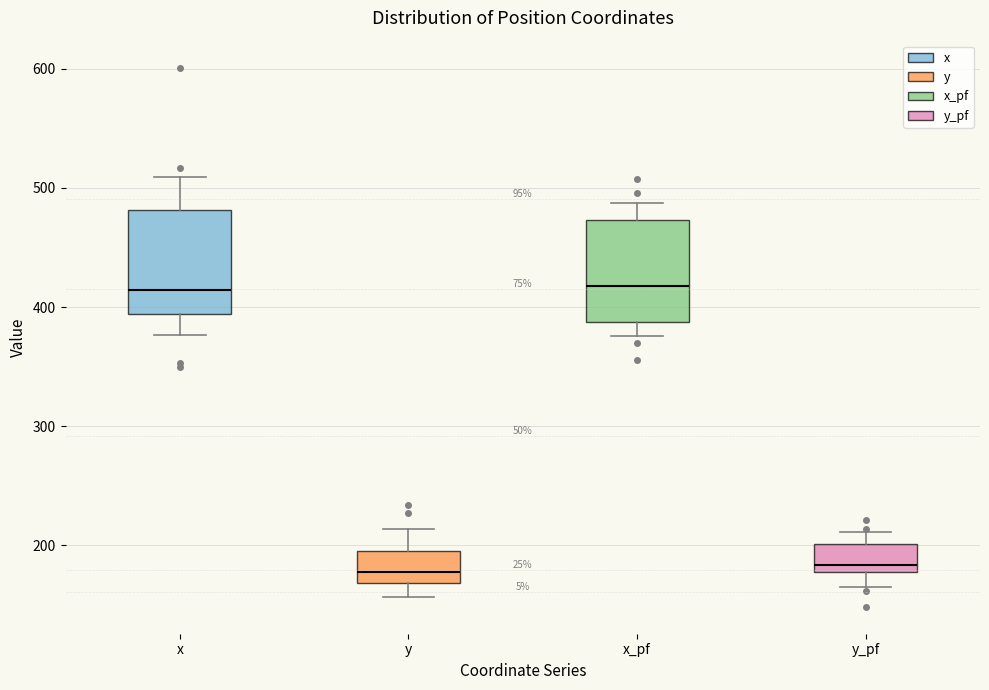

Reading left to right, read every box against the y-axis: the position of its median line, the range the box covers, and the ends of its whiskers. The values are not printed on the chart, so give them approximately, as read against the axis.

x: median 410, box 390 to 480, whiskers 380 to 510
y: median 180, box 170 to 200, whiskers 160 to 210
x_pf: median 420, box 390 to 470, whiskers 380 to 490
y_pf: median 180 (just above the box's lower edge), box 180 to 200, whiskers 170 to 210